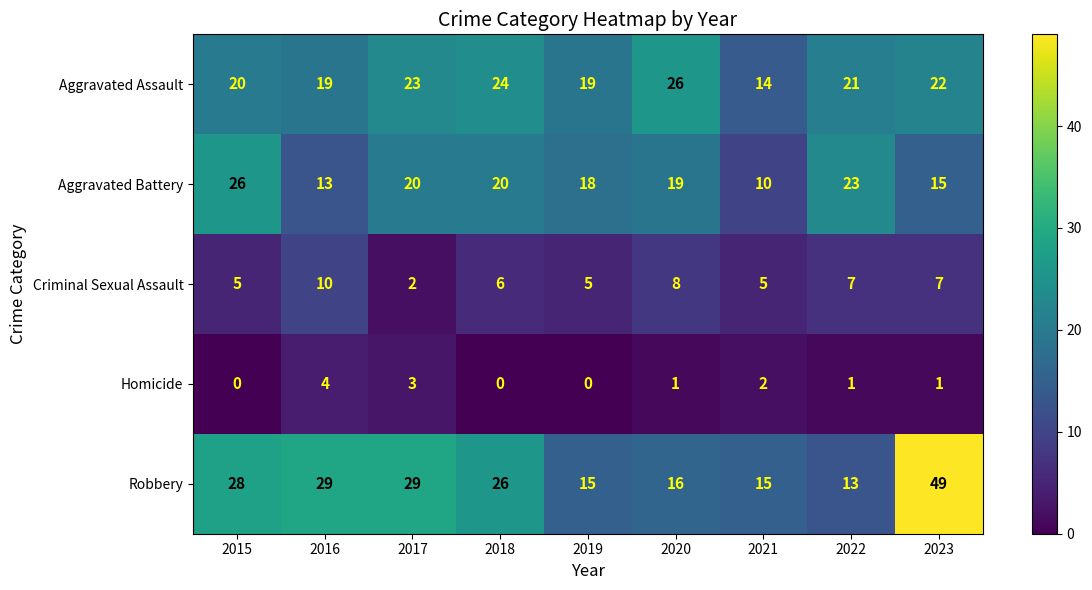

Is the value of Aggravated Assault at 2023 greater than the value of Robbery at 2022?

Yes